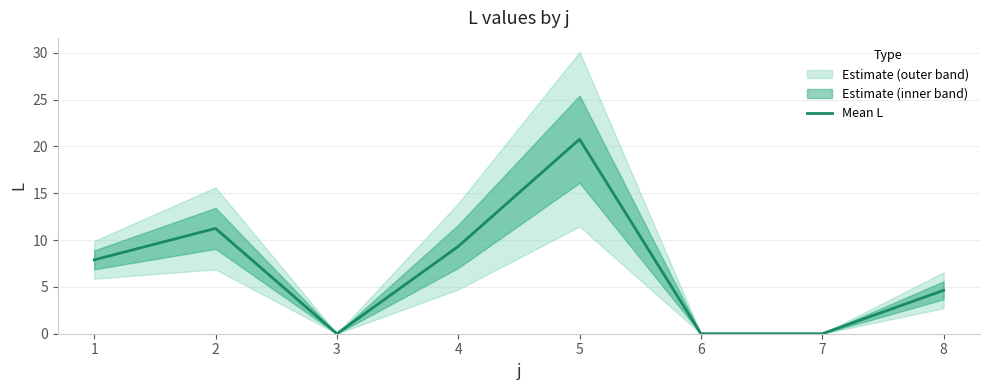

How many interior local peaks (higher than both neighbors) does the data have?

2